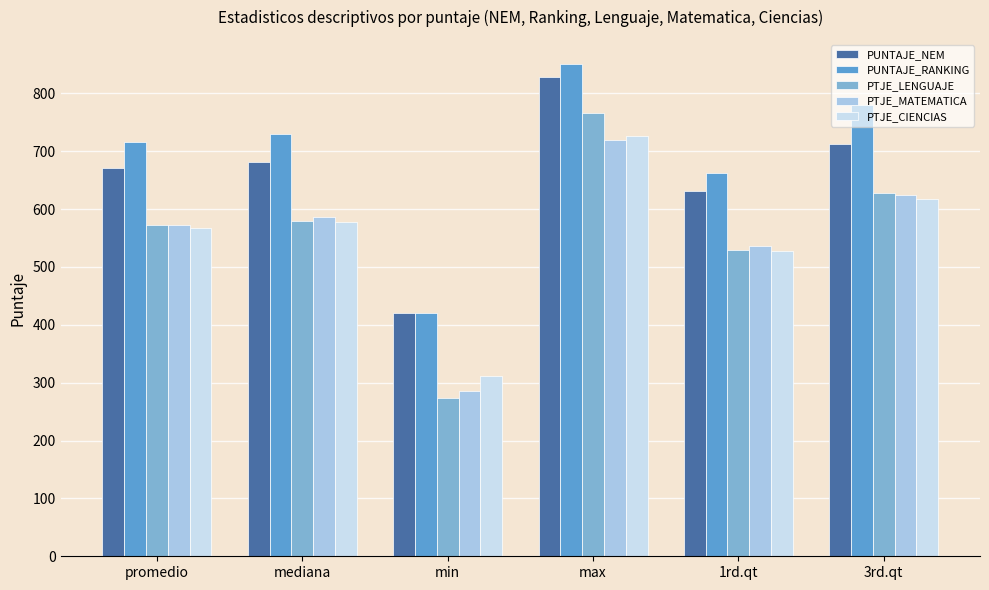

How many bars are there in each group?

5